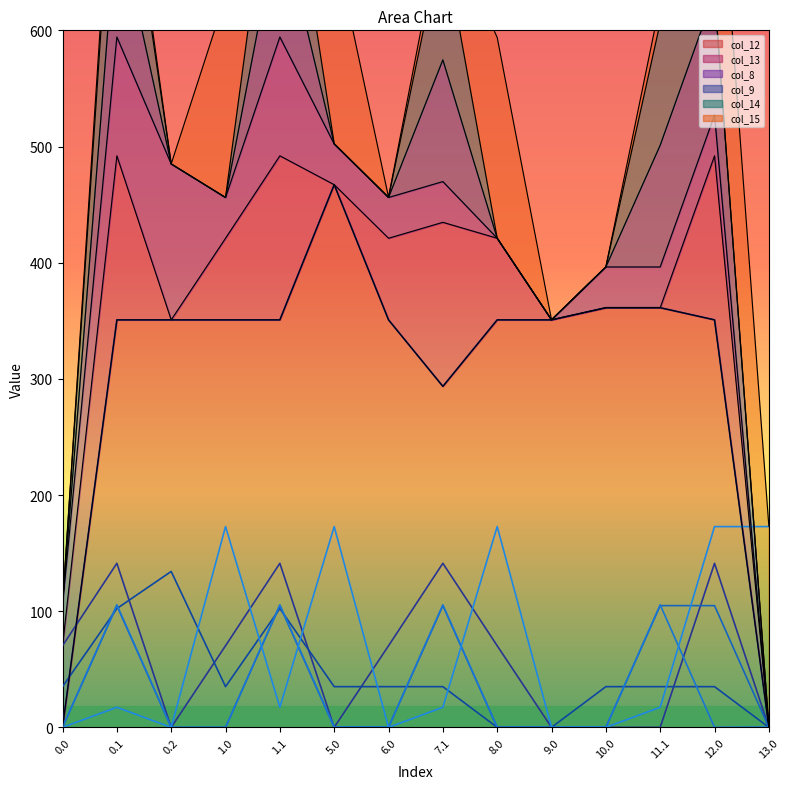

Reading left to right, what are all the values shown in this chart?

col_12: 0.0=0.0	0.1=350.8	0.2=350.8	1.0=350.8	1.1=350.8	5.0=467.1	6.0=350.8	7.1=293.5	8.0=350.8	9.0=350.8	10.0=361.2	11.1=361.2	12.0=350.8	13.0=0.0
col_13: 0.0=70.2	0.1=141.2	0.2=0.0	1.0=70.2	1.1=141.2	5.0=0.0	6.0=70.2	7.1=141.2	8.0=70.2	9.0=0.0	10.0=0.0	11.1=0.0	12.0=141.2	13.0=0.0
col_8: 0.0=35.0	0.1=102.3	0.2=134.2	1.0=35.0	1.1=102.3	5.0=35.0	6.0=35.0	7.1=35.0	8.0=0.0	9.0=0.0	10.0=35.0	11.1=35.0	12.0=35.0	13.0=0.0
col_9: 0.0=0.0	0.1=104.8	0.2=0.0	1.0=0.0	1.1=104.8	5.0=0.0	6.0=0.0	7.1=104.8	8.0=0.0	9.0=0.0	10.0=0.0	11.1=104.8	12.0=104.8	13.0=0.0
col_14: 0.0=0.0	0.1=105.5	0.2=0.0	1.0=0.0	1.1=105.5	5.0=0.3	6.0=0.3	7.1=105.5	8.0=0.0	9.0=0.0	10.0=0.0	11.1=105.5	12.0=0.0	13.0=0.3
col_15: 0.0=0.0	0.1=17.3	0.2=0.0	1.0=172.8	1.1=17.3	5.0=172.8	6.0=0.0	7.1=17.3	8.0=172.8	9.0=0.0	10.0=0.0	11.1=17.3	12.0=172.8	13.0=172.8